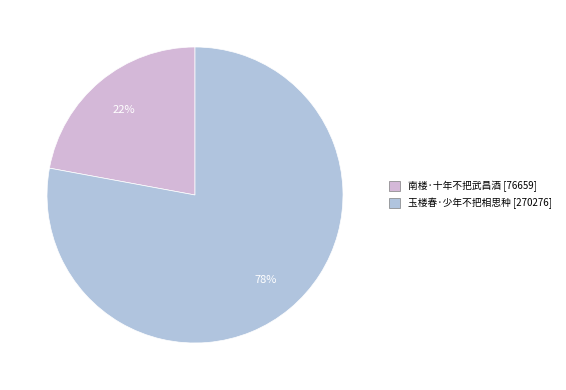

Is there a majority slice in this chart?

Yes